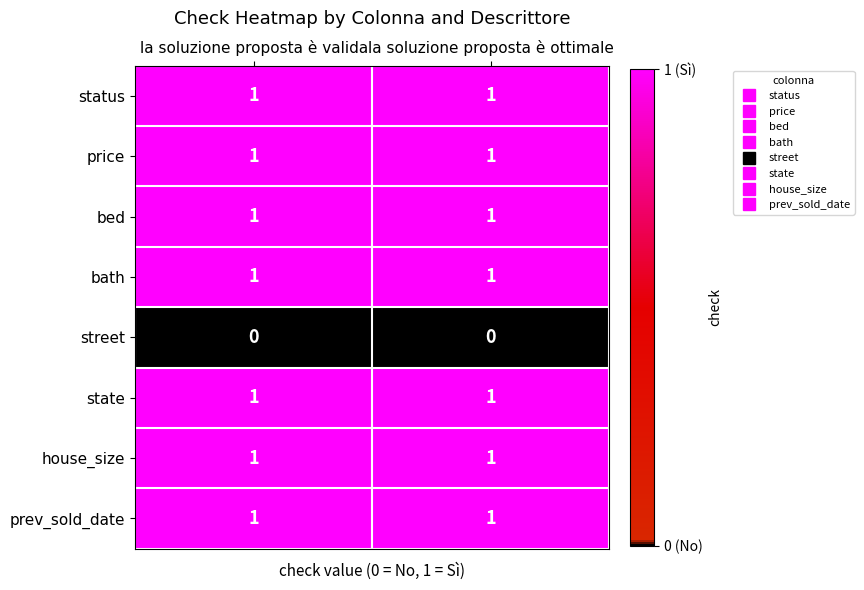

What is the total value across all series at la soluzione proposta è valida?

7